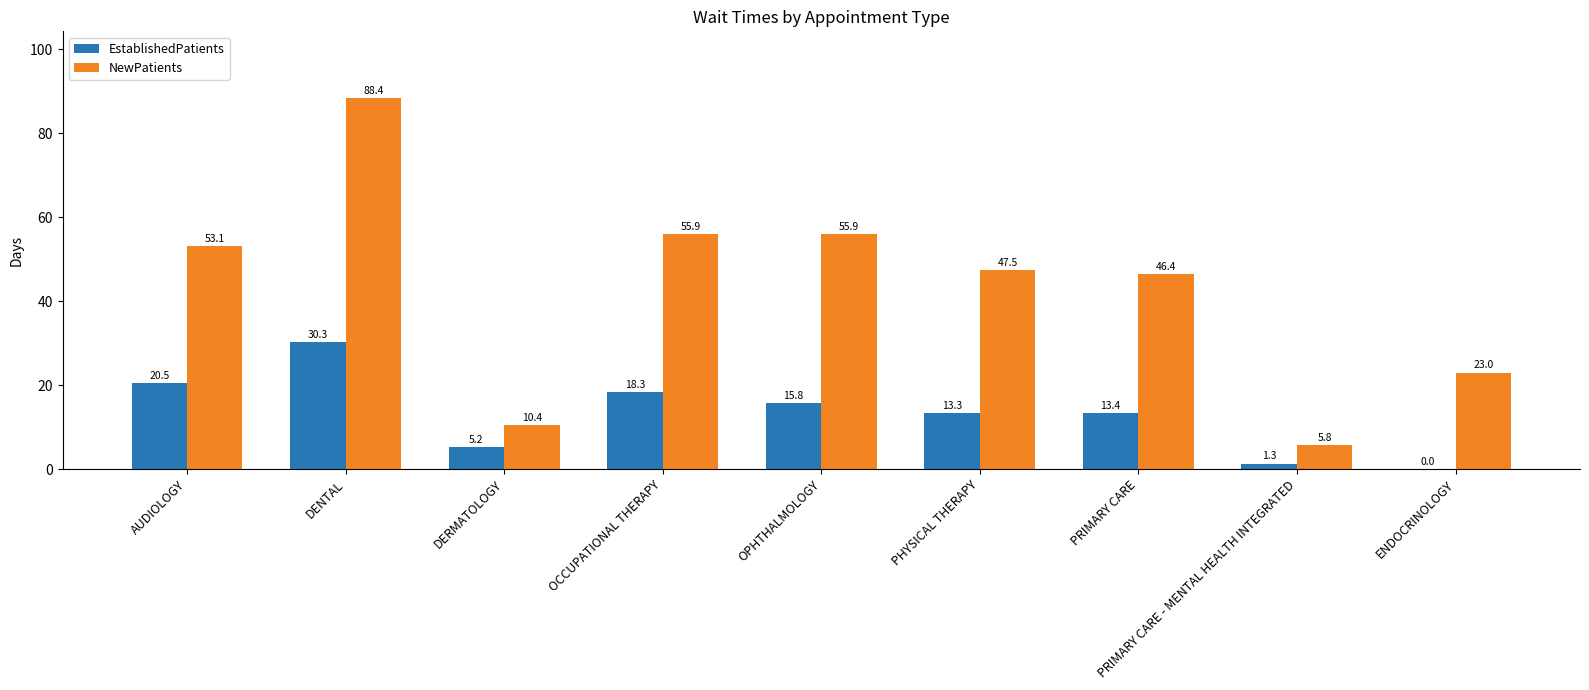

Is it true that EstablishedPatients equals 19.0 at PRIMARY CARE?

False